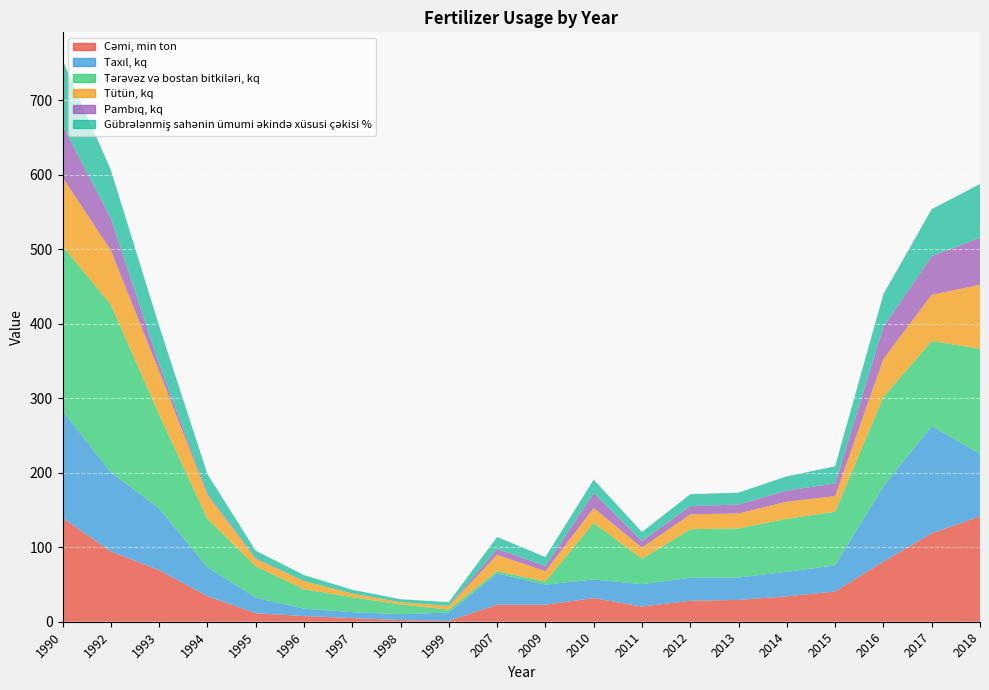

Reading left to right, list all the values displayed in this chart.

Cəmi, min ton: 1990=139.3	1992=94.5	1993=69.2	1994=34.3	1995=11.4	1996=7.6	1997=4.9	1998=2.2	1999=1.3	2007=22.8	2009=22.8	2010=31.7	2011=20.4	2012=28.1	2013=29.3	2014=34.1	2015=40.6	2016=80.7	2017=118.7	2018=141.3
Taxıl, kq: 1990=144.0	1992=106.0	1993=83.0	1994=39.0	1995=21.0	1996=10.0	1997=8.0	1998=8.0	1999=11.0	2007=42.0	2009=27.0	2010=25.0	2011=30.0	2012=31.0	2013=30.0	2014=33.0	2015=35.0	2016=101.0	2017=144.0	2018=84.0
Tərəvəz və bostan bitkiləri, kq: 1990=221.0	1992=225.0	1993=126.0	1994=65.0	1995=42.0	1996=26.0	1997=20.0	1998=13.0	1999=4.0	2007=3.0	2009=4.0	2010=76.0	2011=34.0	2012=65.0	2013=66.0	2014=71.0	2015=72.0	2016=120.0	2017=114.0	2018=141.0
Tütün, kq: 1990=92.0	1992=73.0	1993=58.0	1994=32.0	1995=10.0	1996=11.0	1997=5.0	1998=3.0	1999=5.0	2007=22.0	2009=14.0	2010=20.0	2011=15.0	2012=20.0	2013=20.0	2014=23.0	2015=21.0	2016=51.0	2017=62.0	2018=86.0
Pambıq, kq: 1990=70.0	1992=43.0	1993=10.0	1994=2.0	1995=1.0	1996=0.0	1997=0.0	1998=0.0	1999=0.0	2007=8.0	2009=7.0	2010=20.0	2011=9.0	2012=11.0	2013=12.0	2014=15.0	2015=17.0	2016=43.0	2017=52.0	2018=63.0
Gübrələnmiş sahənin ümumi əkində xüsusi çəkisi %: 1990=87.0	1992=65.0	1993=51.0	1994=26.0	1995=10.0	1996=8.0	1997=5.0	1998=4.0	1999=5.0	2007=16.0	2009=12.0	2010=18.0	2011=12.0	2012=16.0	2013=16.0	2014=19.0	2015=23.0	2016=44.0	2017=63.0	2018=72.0